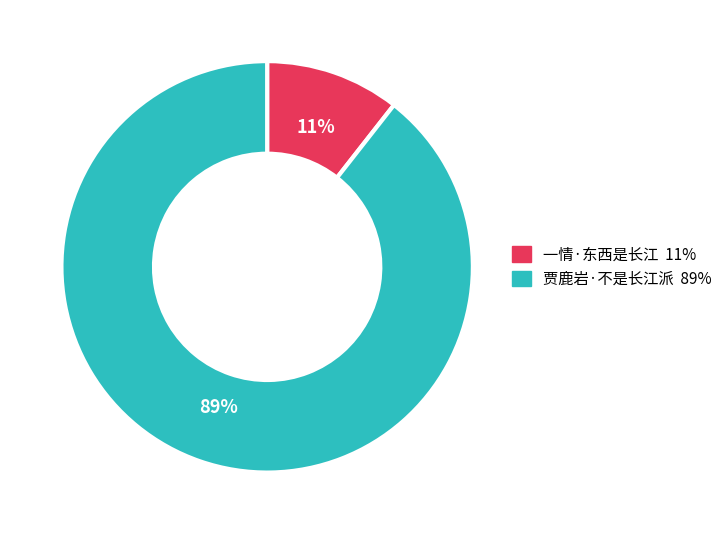

Do 一情·东西是长江 and 贾鹿岩·不是长江派 together represent more than half of the pie?

Yes